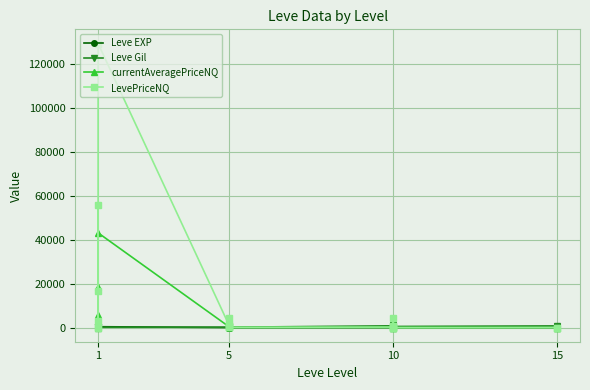

How many times do Leve Gil and Leve EXP cross each other?

2